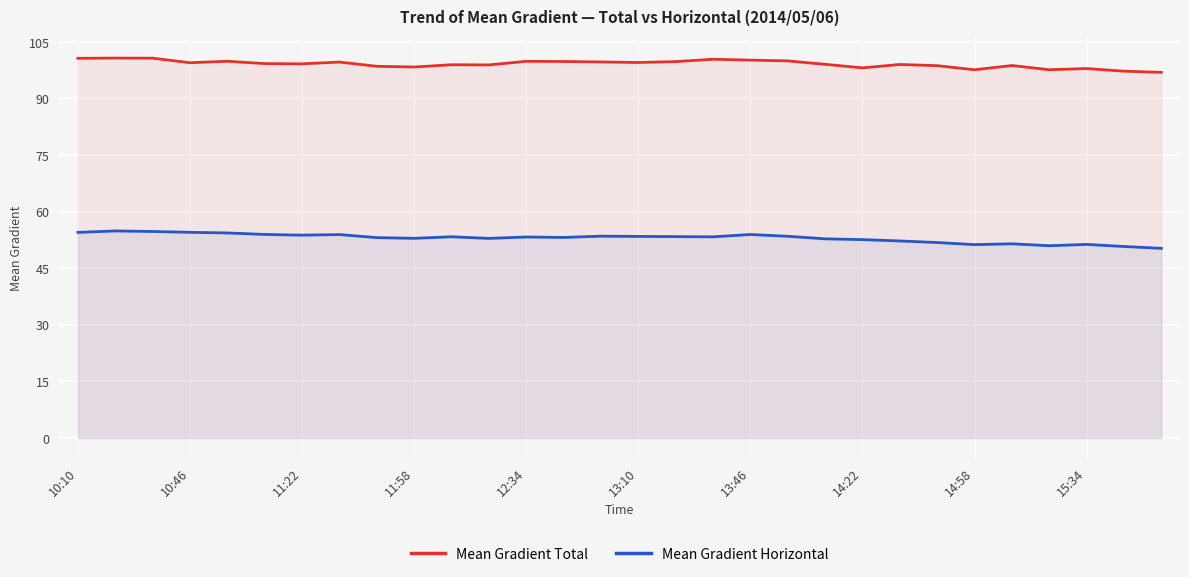

Which series changed the most between 11:22 and 15:34?

Mean Gradient Horizontal